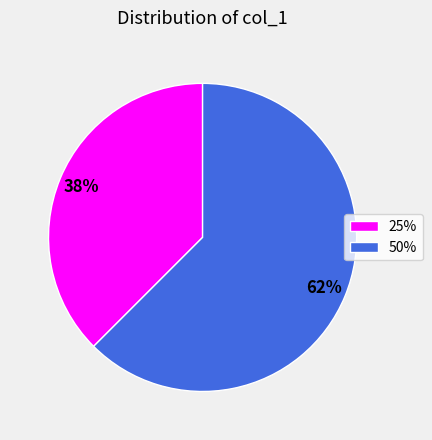

Which category has the smallest portion of the pie?

25%